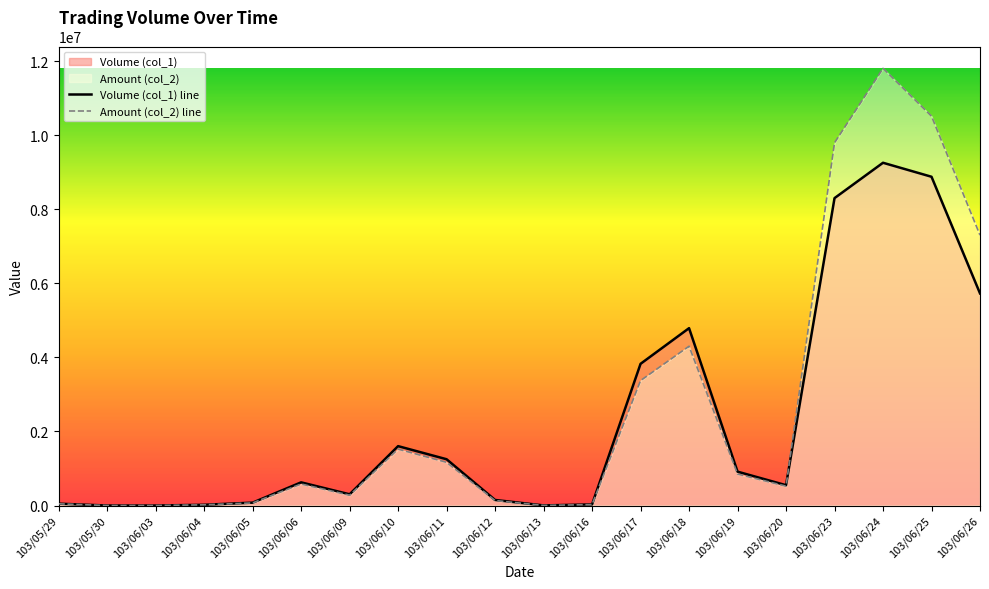

True or false: Amount (col_2) and Volume (col_1) intersect in this chart.

True